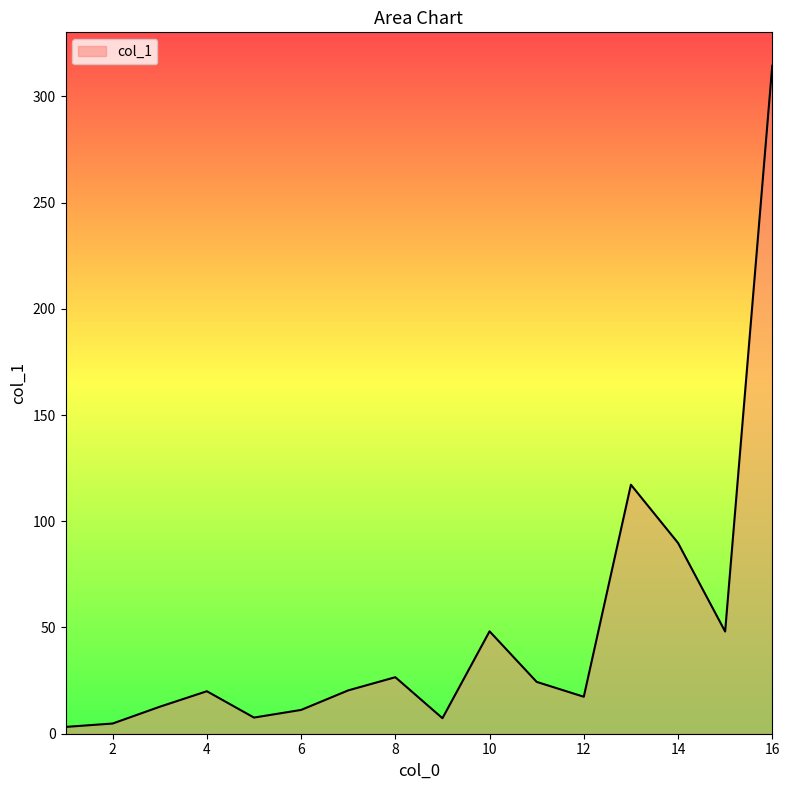

How many lines are shown in the chart?

1